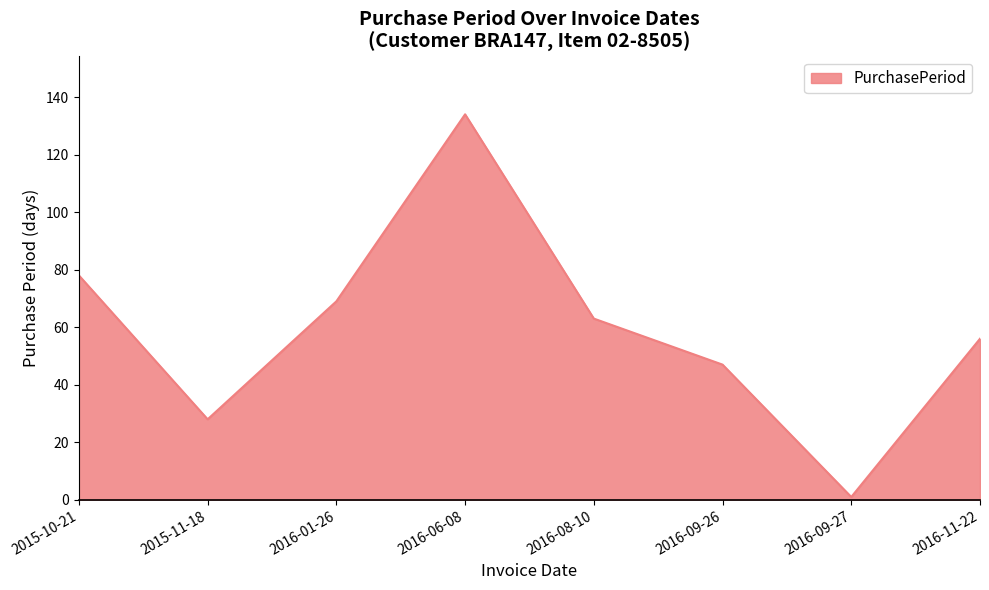

True or false: the data has more than 0 interior local peaks.

True